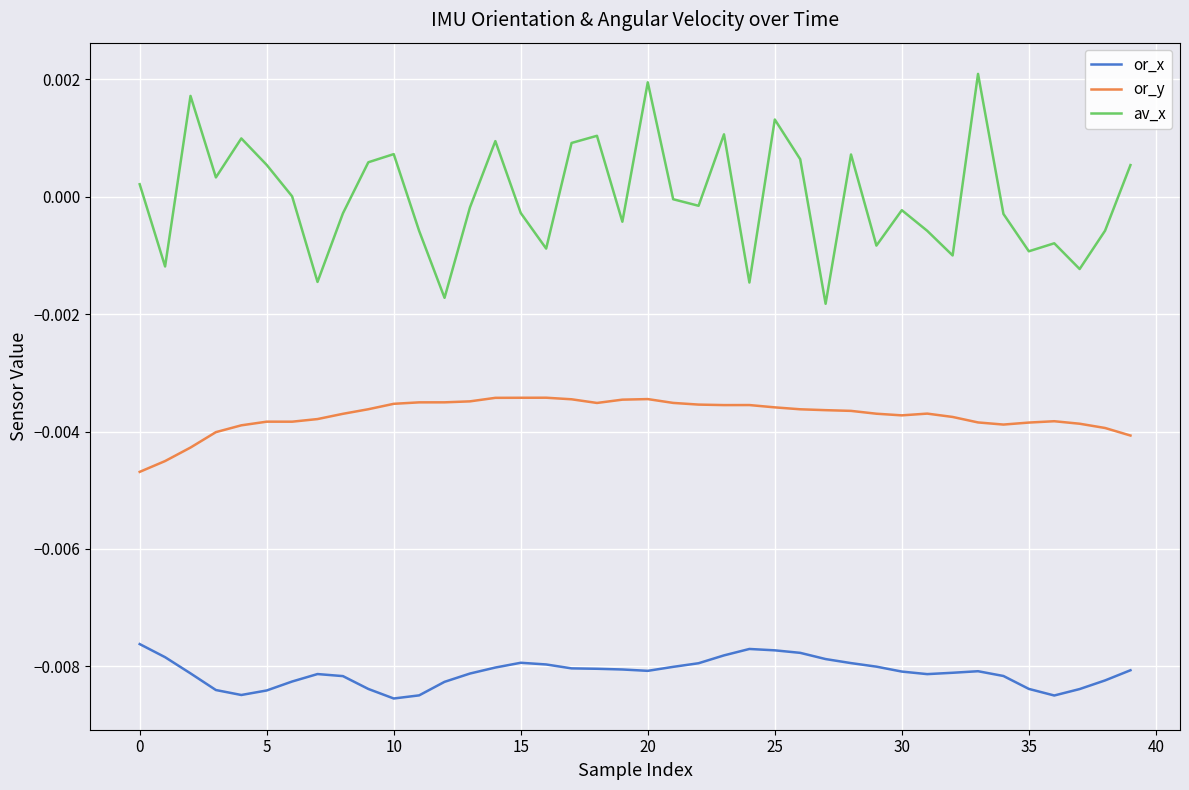

True or false: or_y and or_x cross at least once.

False